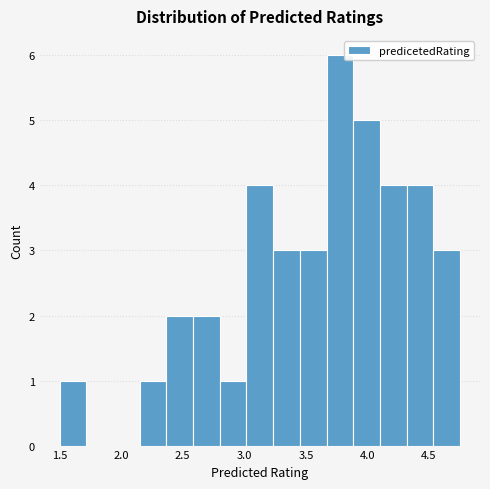

Reading left to right, list every bar in this chart as the range it spans on the x-axis followed by its height. Neither the bar edges nor the heights are printed on the chart, so give them approximately, as read against the axes.

1.50 to 1.70: 1
1.70 to 1.95: 0
1.95 to 2.15: 0
2.15 to 2.35: 1
2.35 to 2.60: 2
2.60 to 2.80: 2
2.80 to 3.00: 1
3.00 to 3.25: 4
3.25 to 3.45: 3
3.45 to 3.65: 3
3.65 to 3.90: 6
3.90 to 4.10: 5
4.10 to 4.30: 4
4.30 to 4.55: 4
4.55 to 4.75: 3